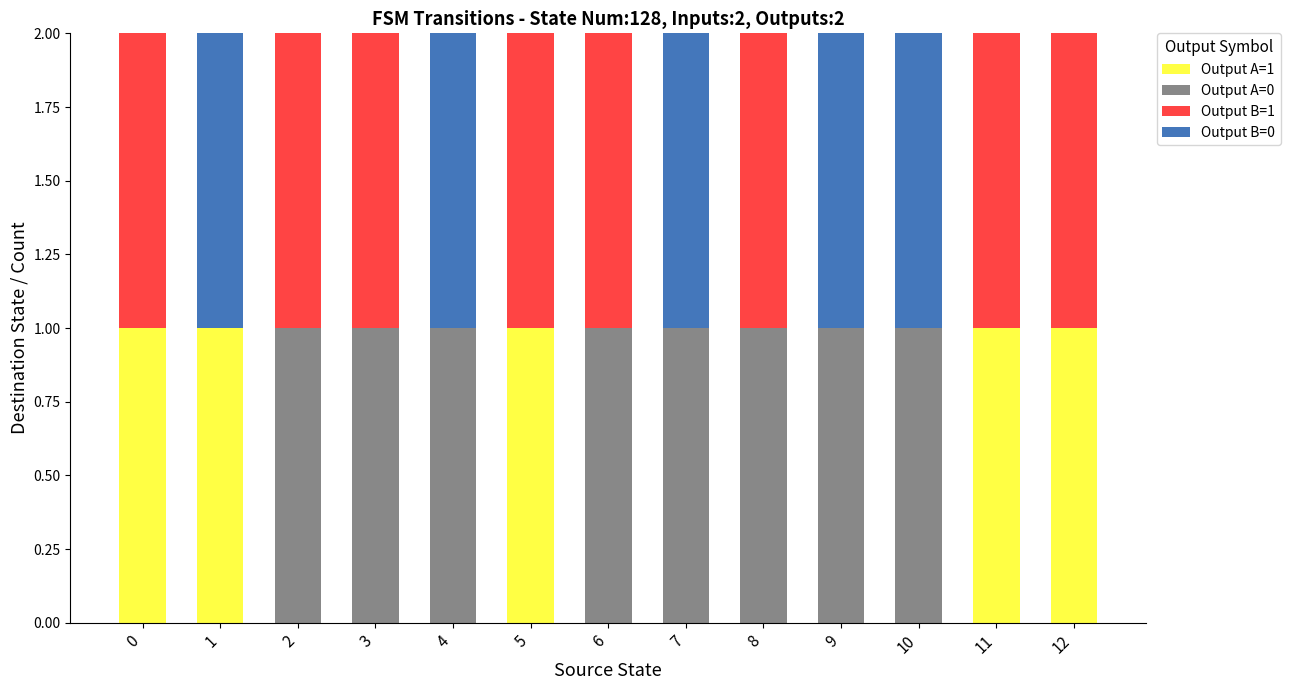

The value of Output A=1 at 10 is 0. True or false?

True